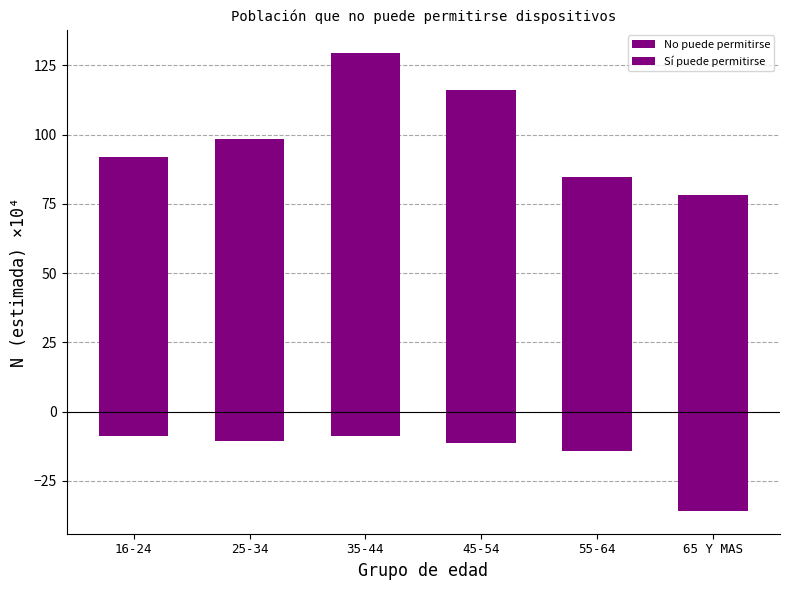

Is the value of Sí puede permitirse at 65 Y MAS greater than the value of No puede permitirse at 65 Y MAS?

Yes